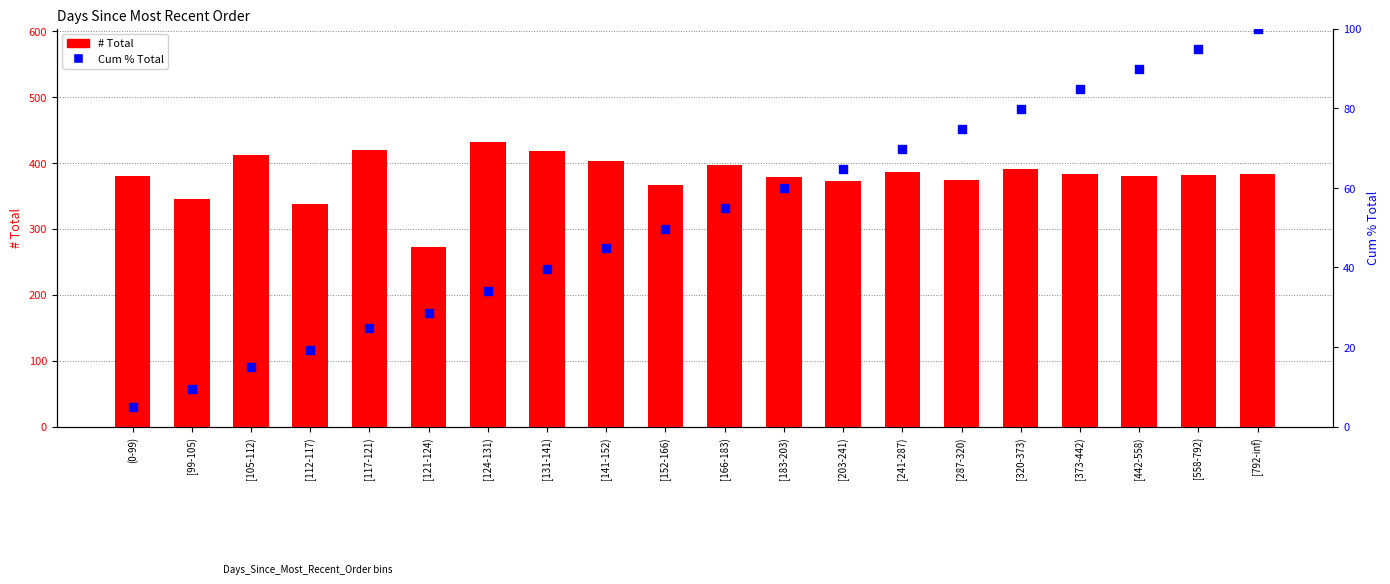

What is the total value across all series at [131-141)?

457.6